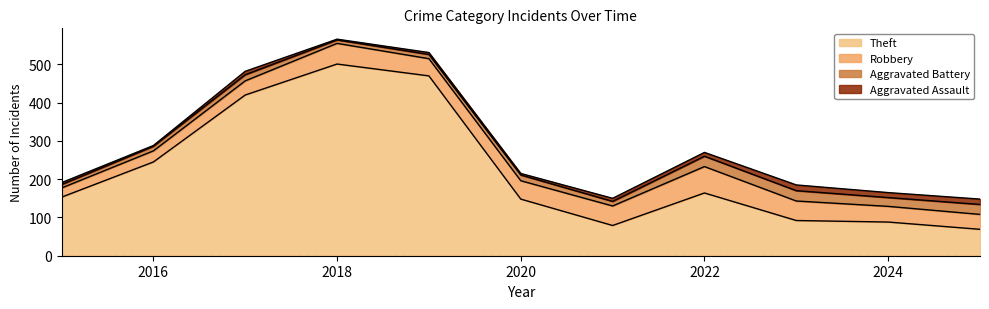

What is the difference between the Aggravated Assault values at 2024 and 2015?

8